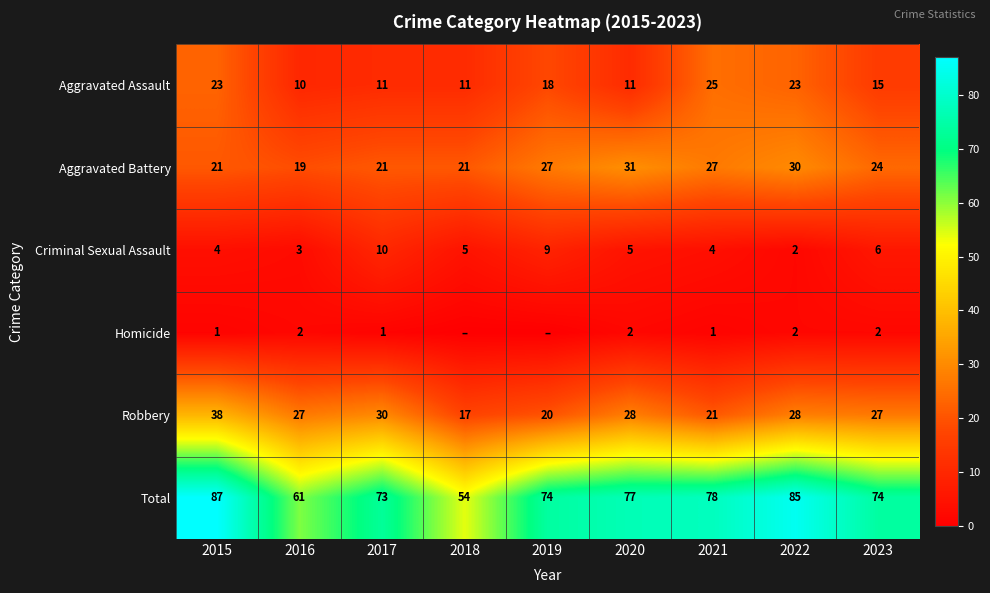

Which series changed the most between 2015 and 2016?

Total